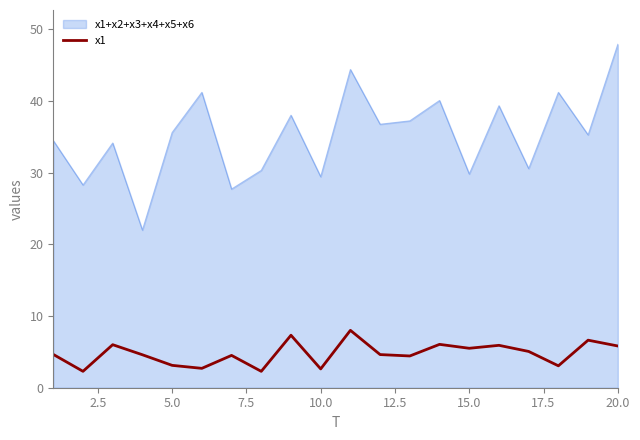

Which series has the widest spread of values?

x1+x2+x3+x4+x5+x6